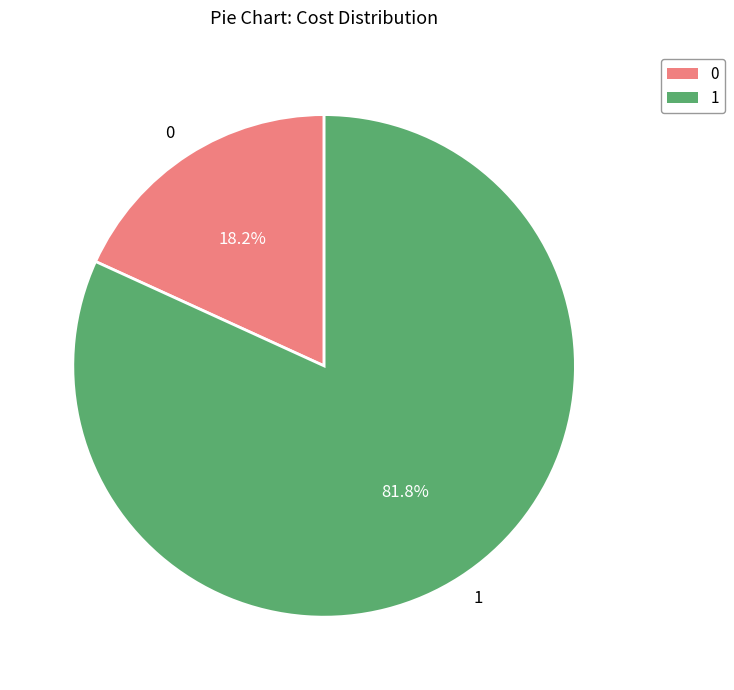

Do 1 and 0 together represent more than half of the pie?

Yes